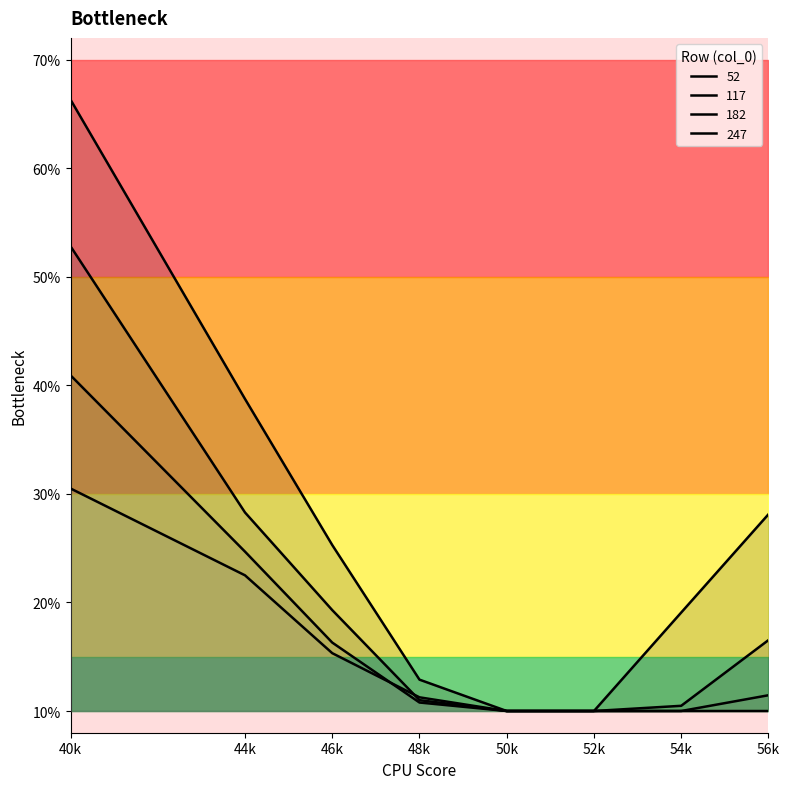

At 44k, list the series in order from smallest to largest.

247, 182, 117, 52